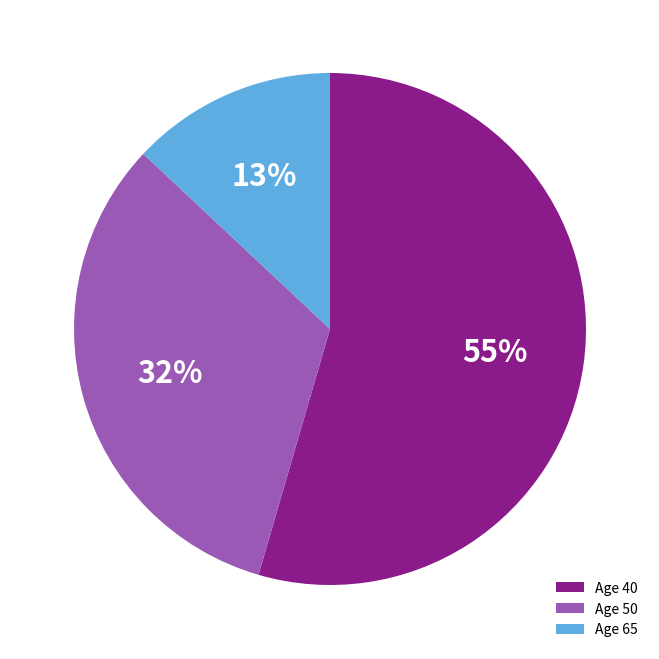

Rank the categories by value from lowest to highest.

Age 65, Age 50, Age 40